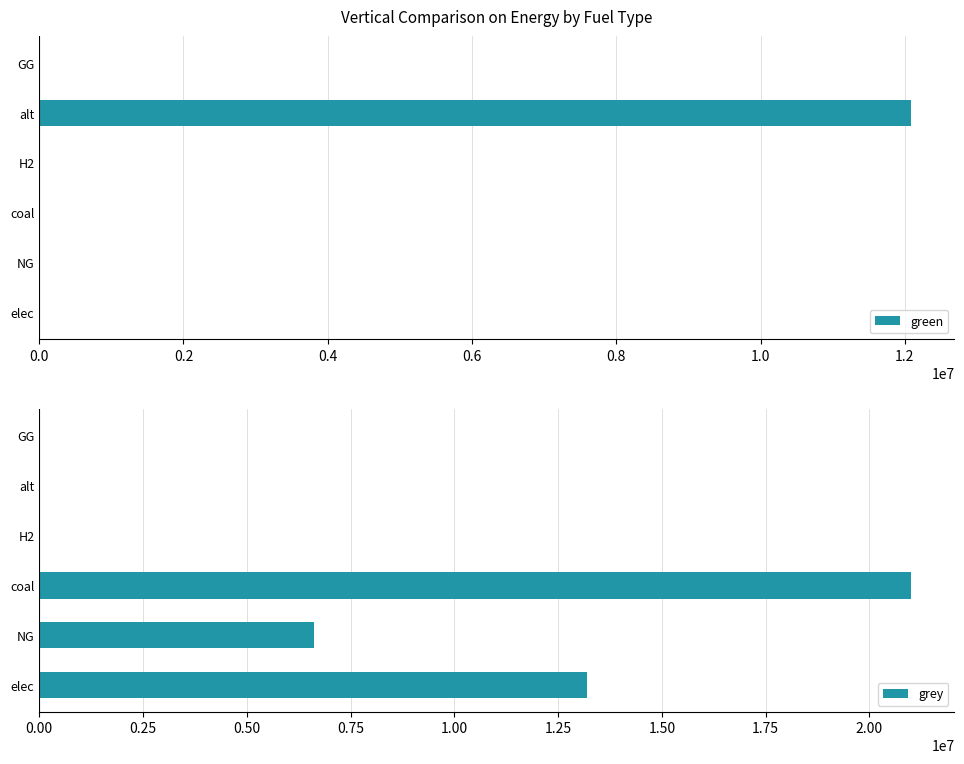

At which label does green reach its peak?

alt